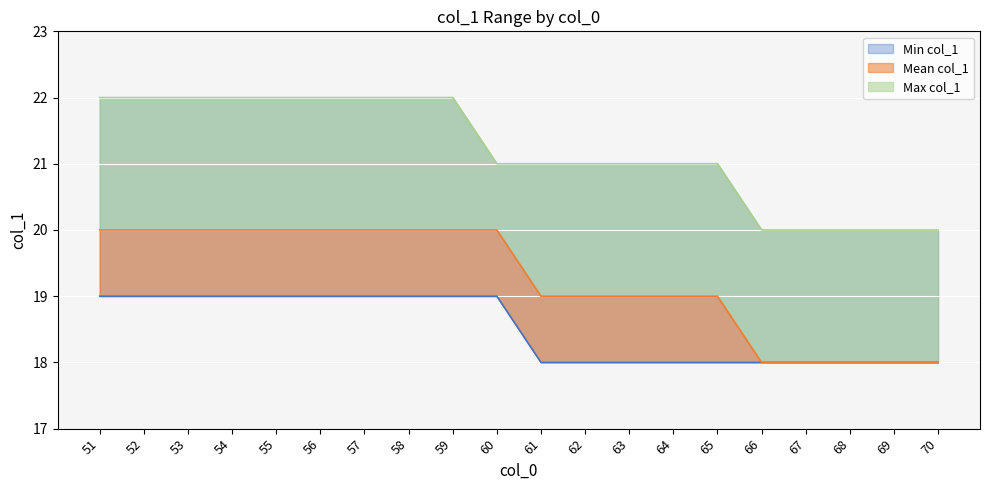

What is the value of the 10th point from the left?

19